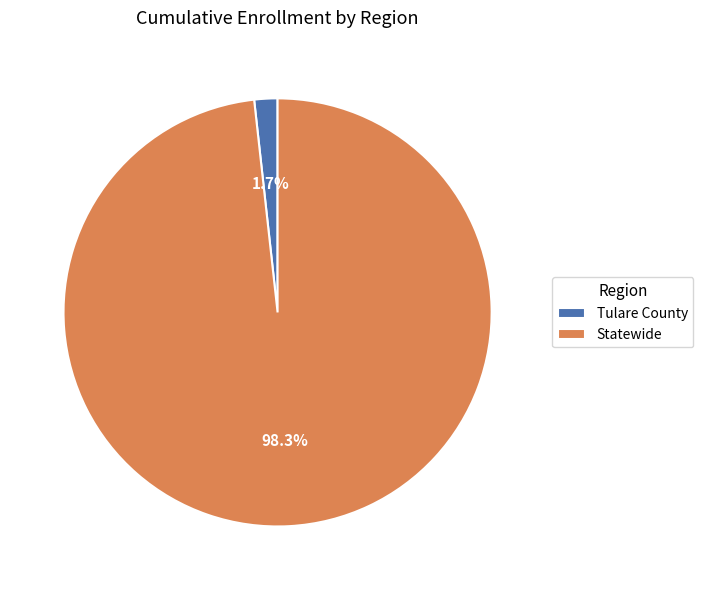

Rank the categories by value from lowest to highest.

Tulare County, Statewide